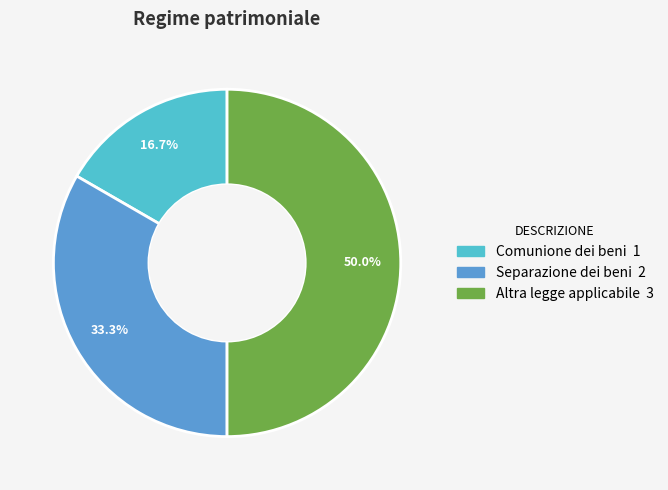

To the nearest percent, what is the average slice percentage?

33%